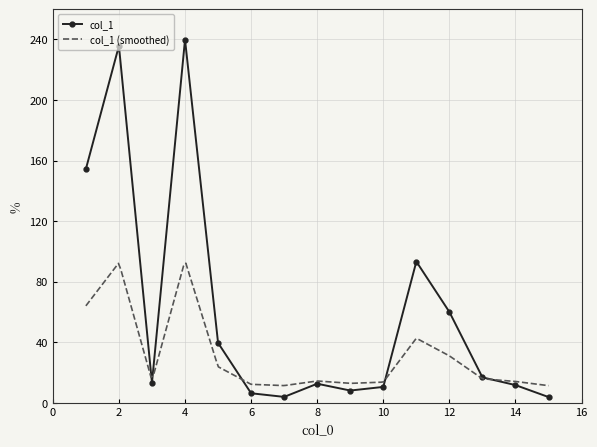

The value of col_1 at 14 is 11.7. True or false?

True